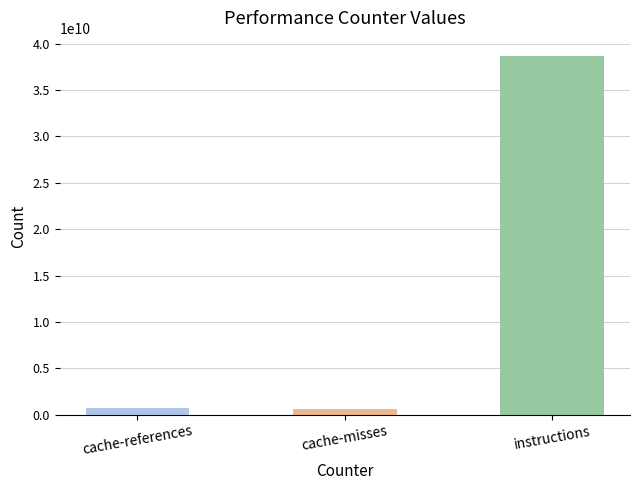

The chart shows a value of 566502854 at cache-misses. True or false?

True